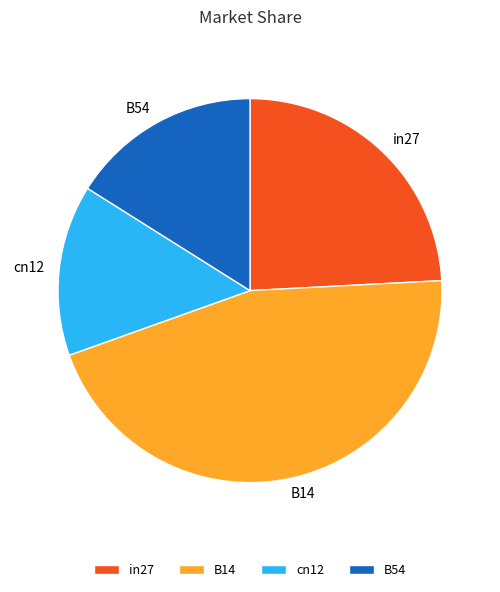

Which slice is the smallest?

cn12